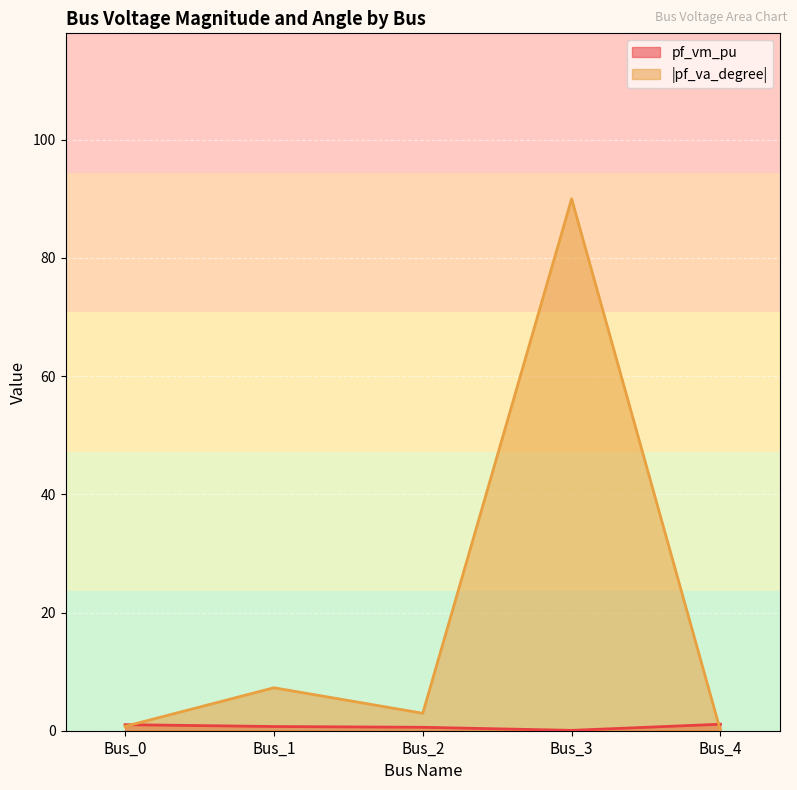

Reading left to right, what are all the values shown in this chart?

pf_vm_pu: 1.0	0.7	0.6	0.1	1.1
pf_va_degree: 0.7	7.3	3.0	90.0	0.0